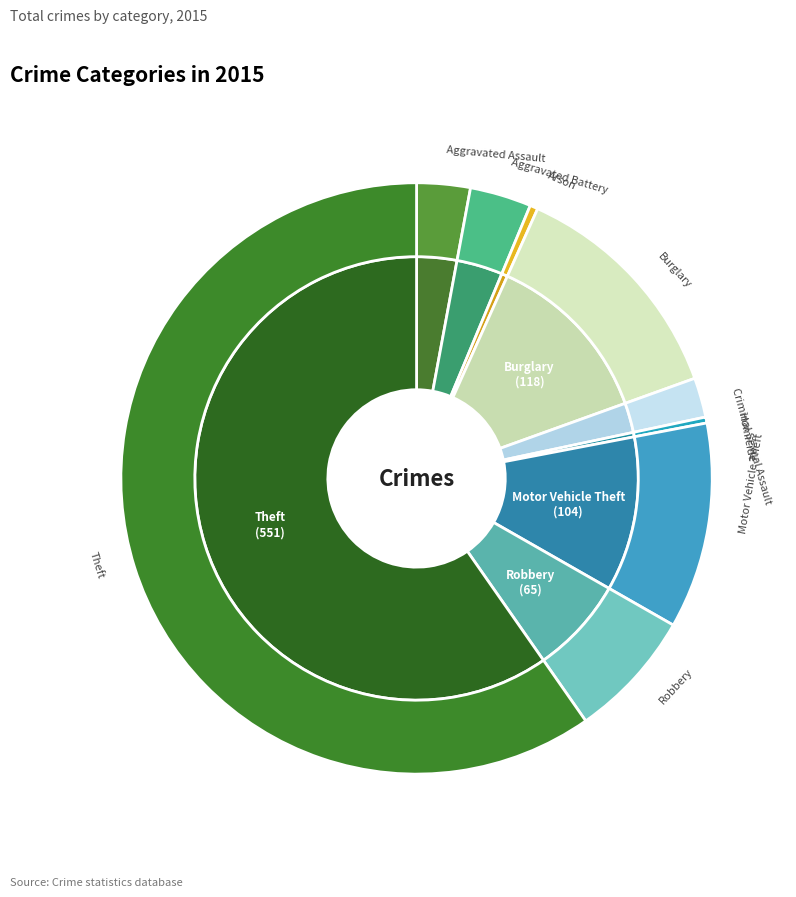

To the nearest percent, what percentage of the pie is Burglary?

13%